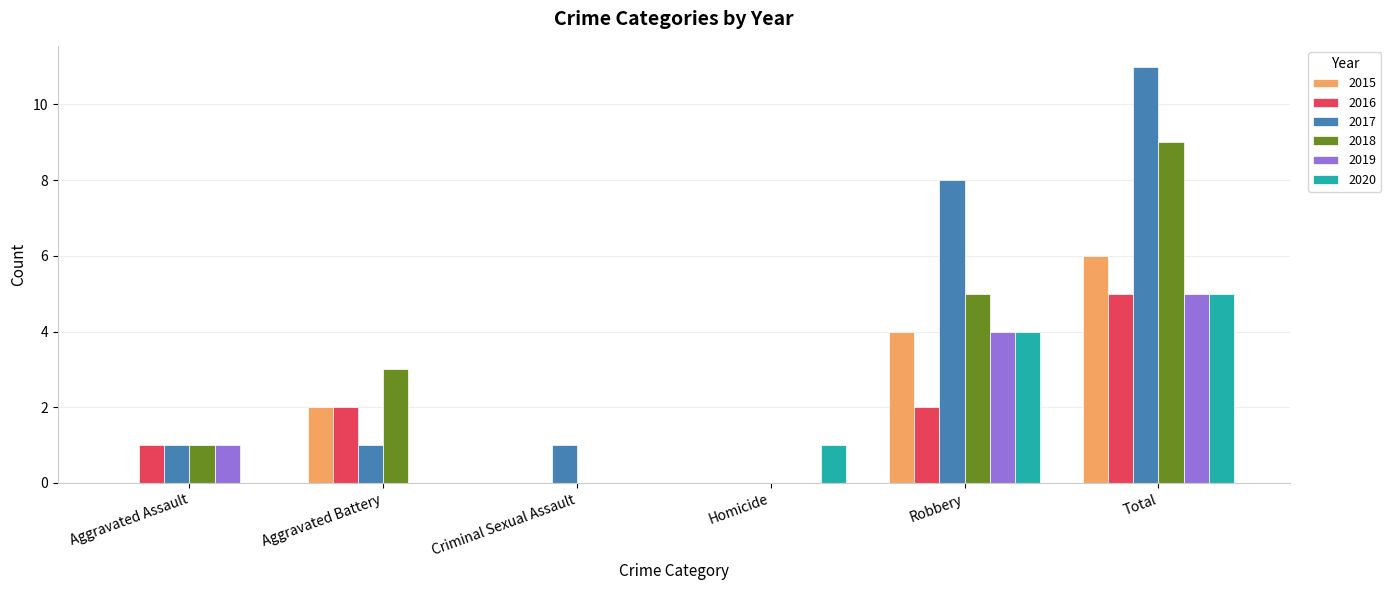

Which series changed the most between Aggravated Assault and Robbery?

2017